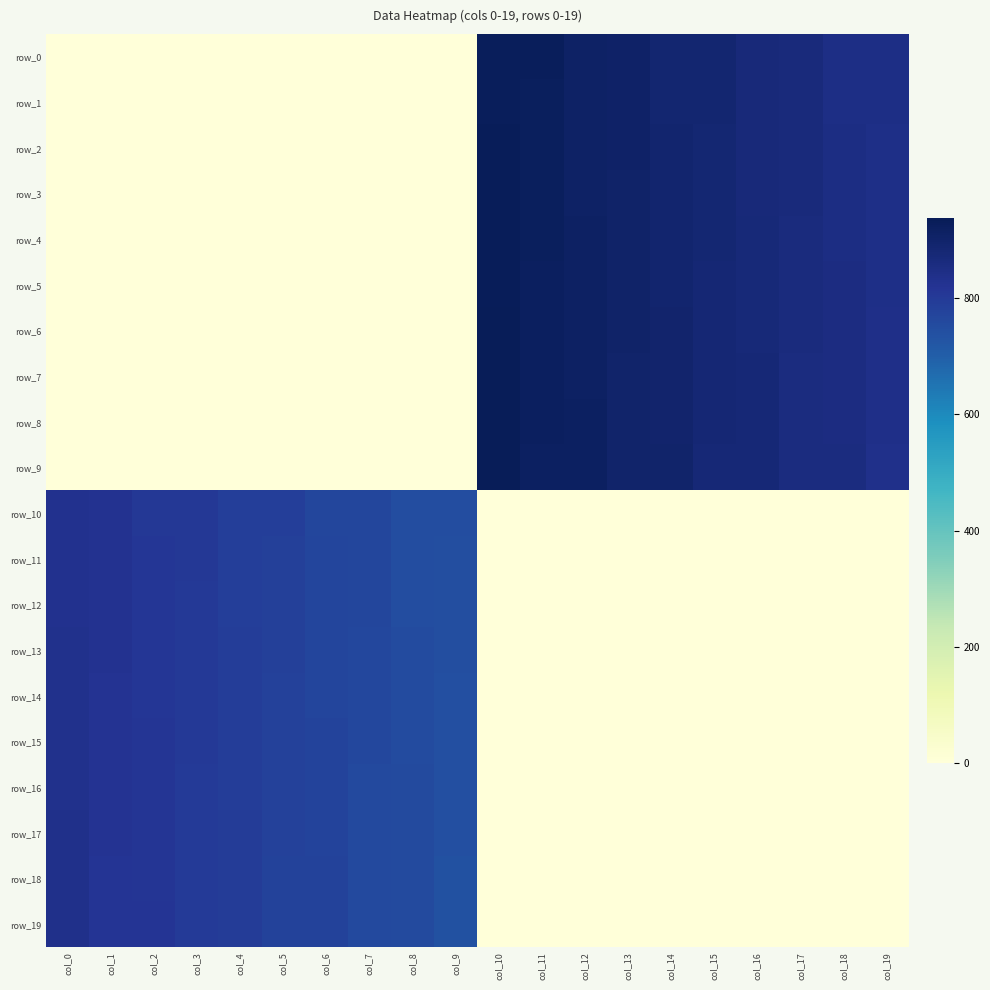

Which series changed the most between col_3 and col_10?

row_9